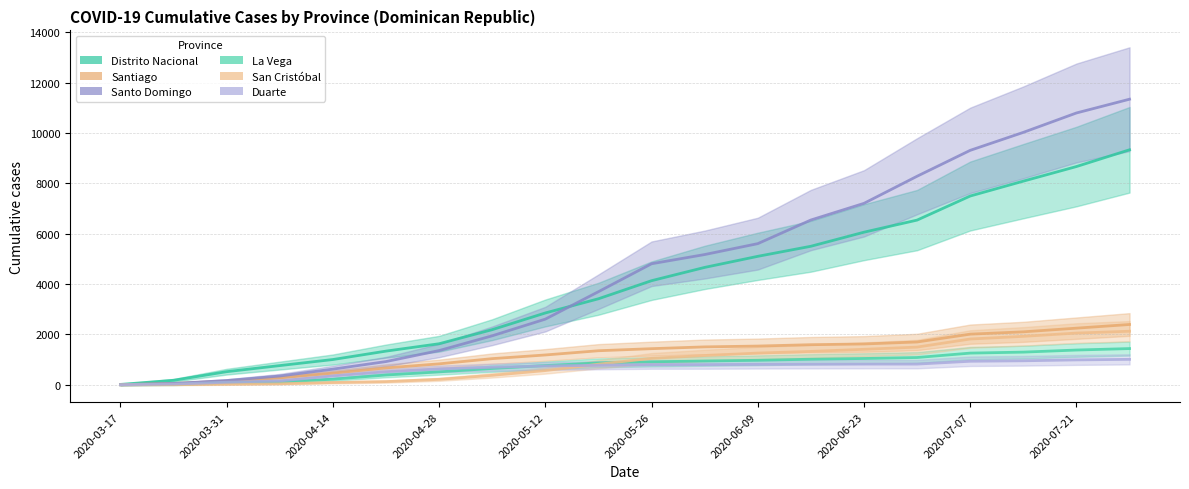

True or false: Santiago and Distrito Nacional intersect in this chart.

False